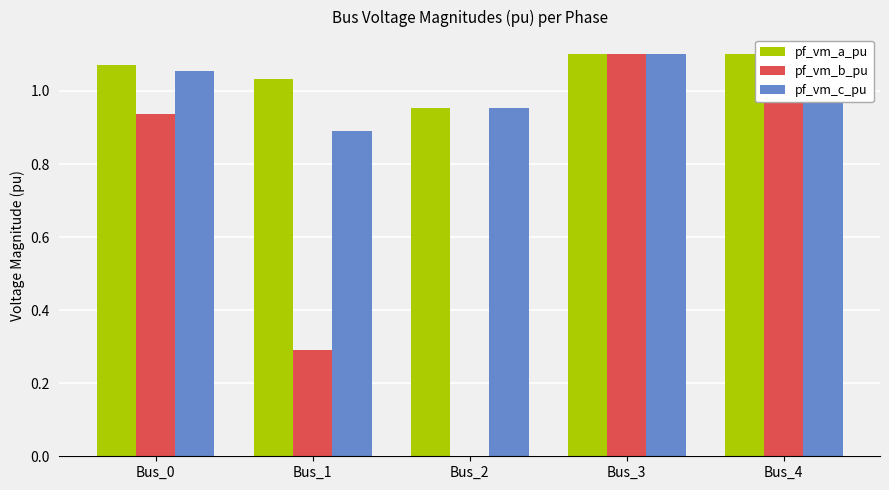

How many bars are there in each group?

3